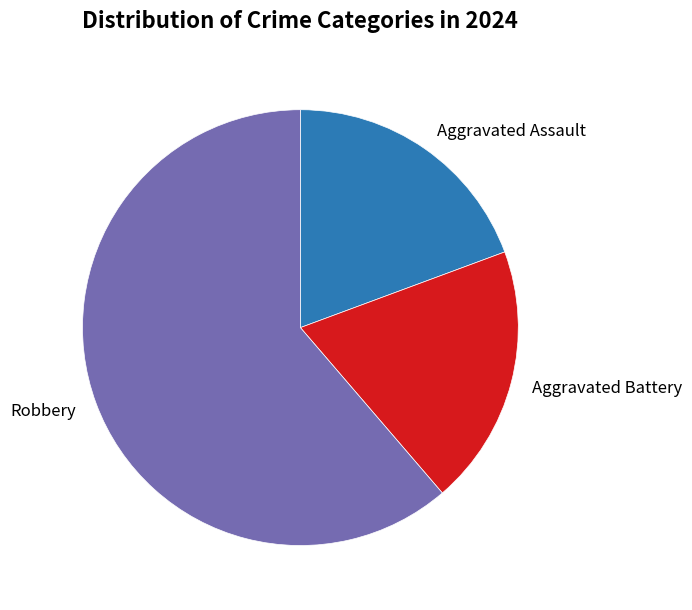

Does any single category account for the majority?

Yes